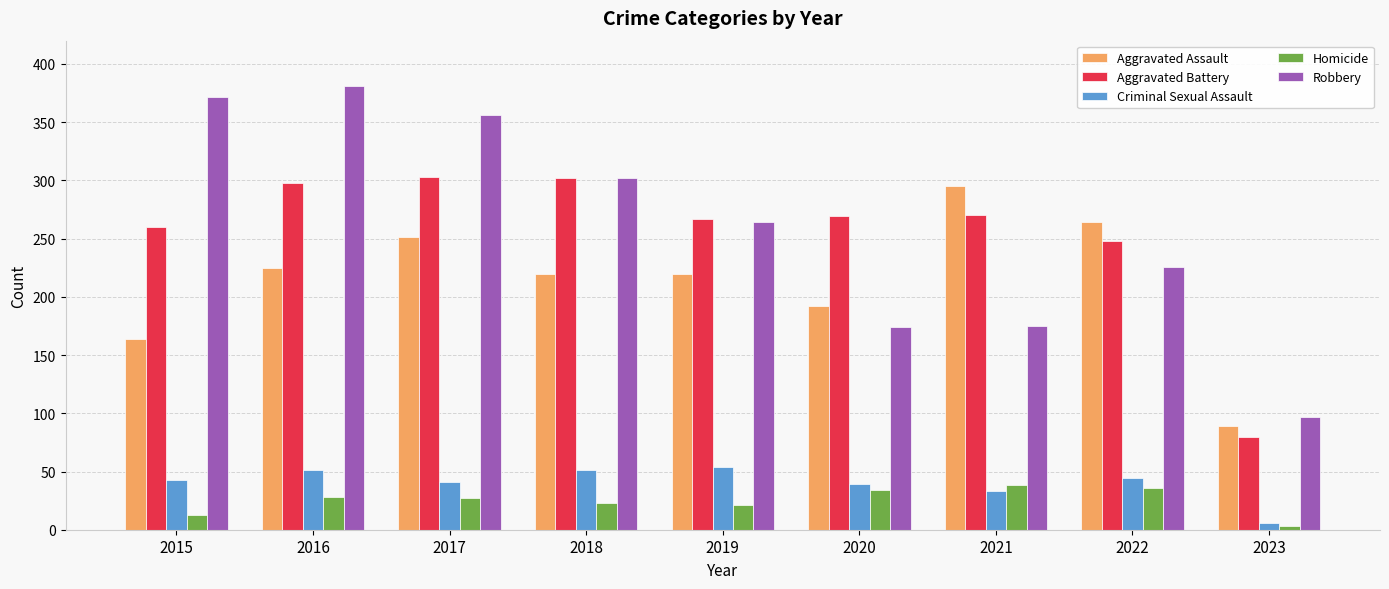

At which category does the chart reach its peak across all series?

2016